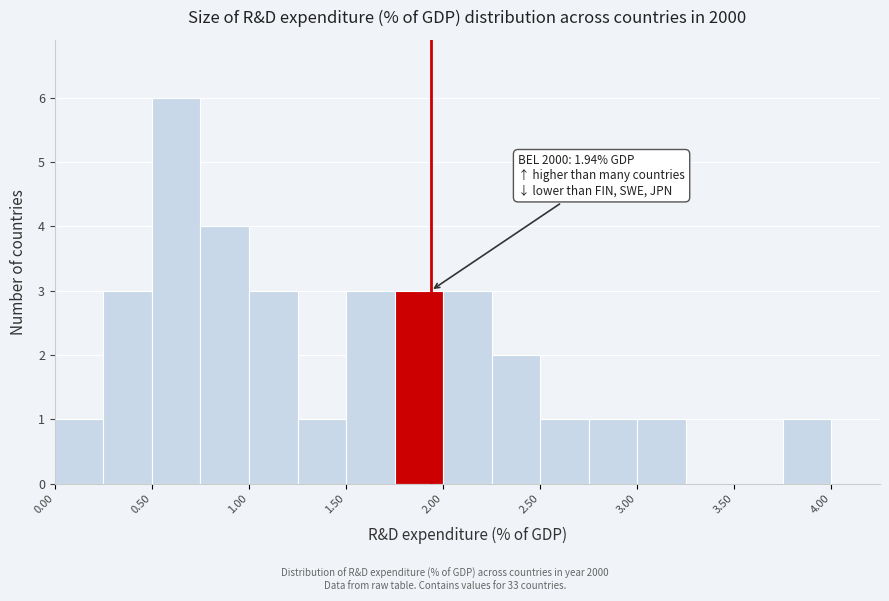

Over which range of the x-axis is the bar tallest?

0.50 to 0.75